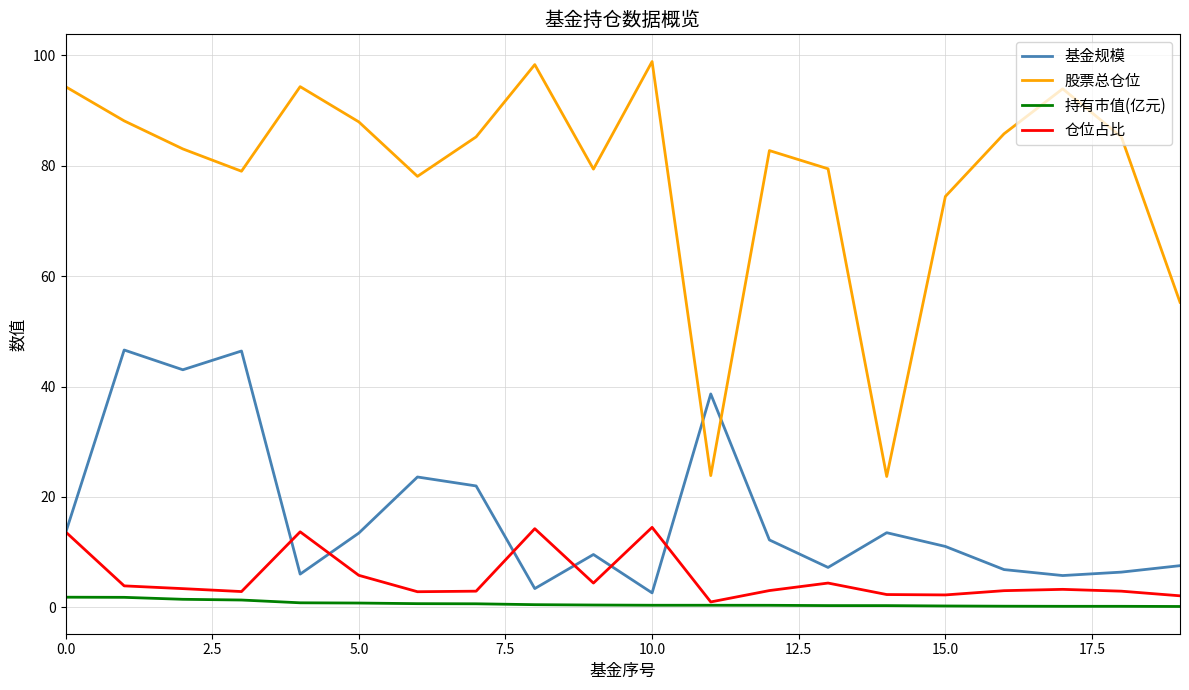

Which series has the widest spread of values?

股票总仓位